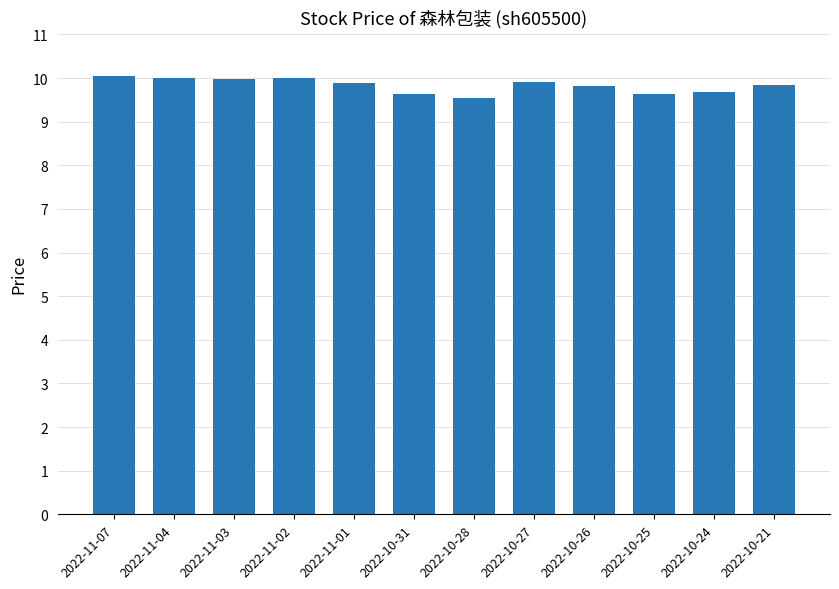

Count the number of data series in this chart.

1